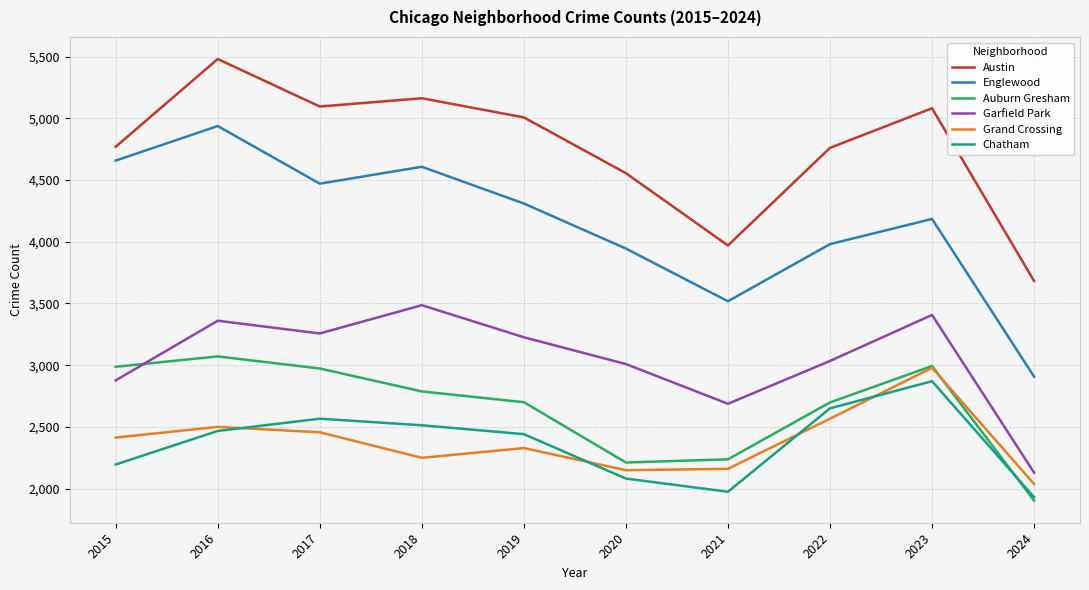

True or false: Garfield Park and Auburn Gresham cross at least once.

True